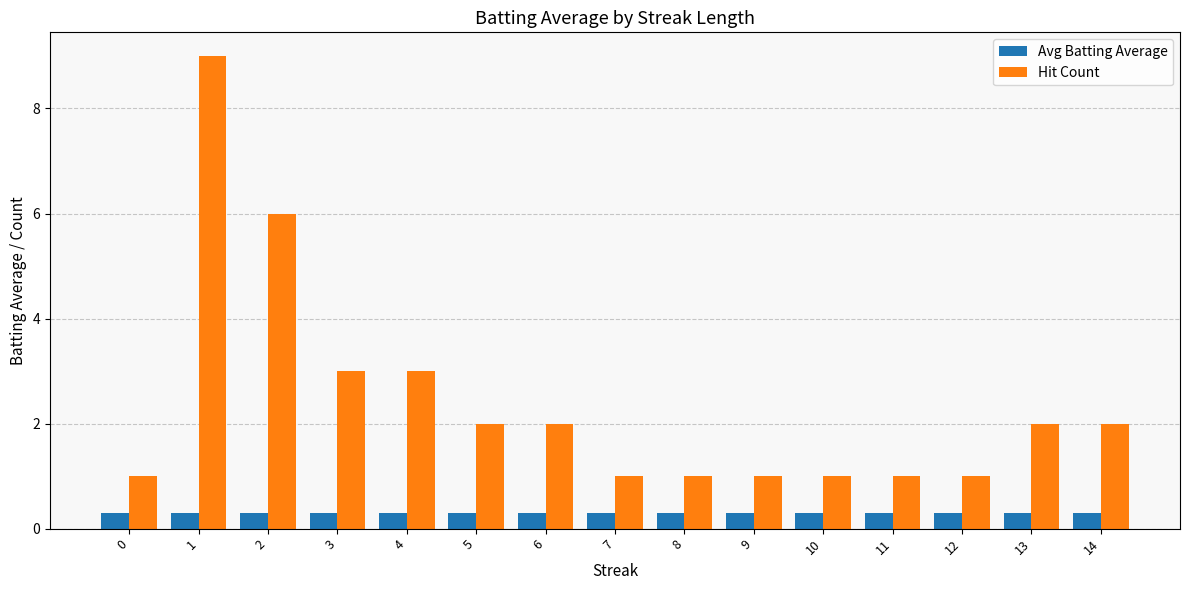

Which series has the widest spread of values?

Hit Count